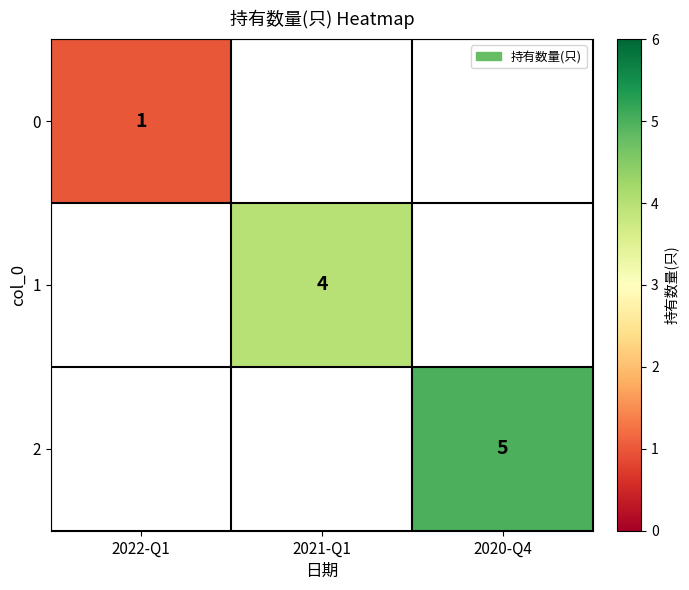

The value of 2 at 2020-Q4 is 3. True or false?

False